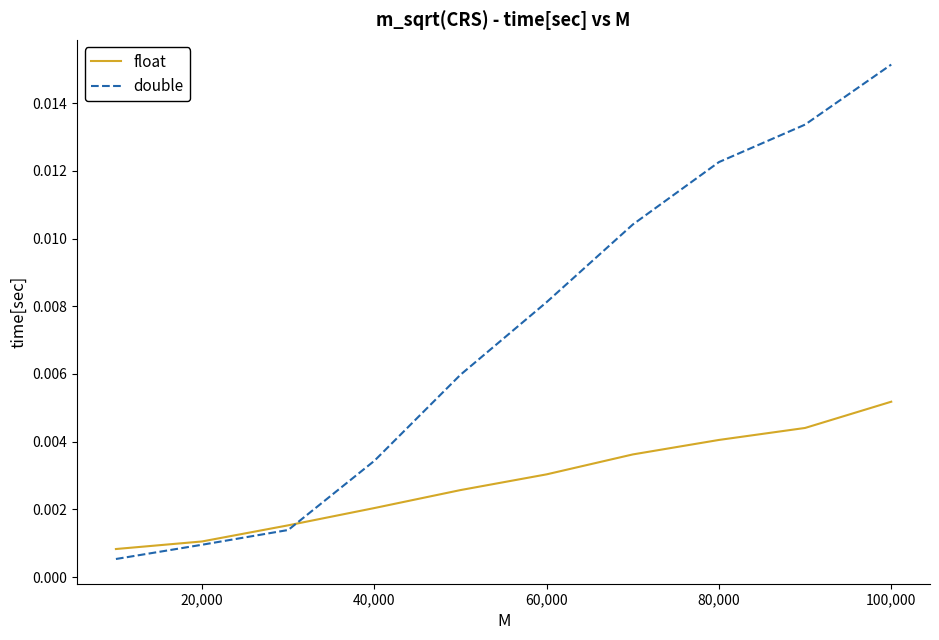

List the series in order of their peak value, lowest first.

float, double